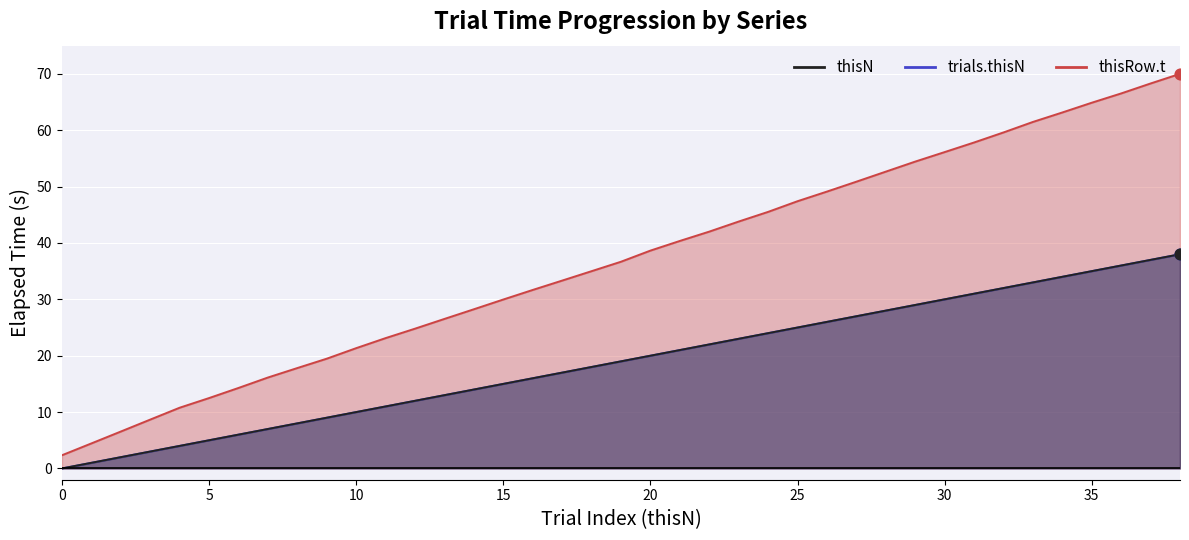

At which category is the sum across all series the highest?

38